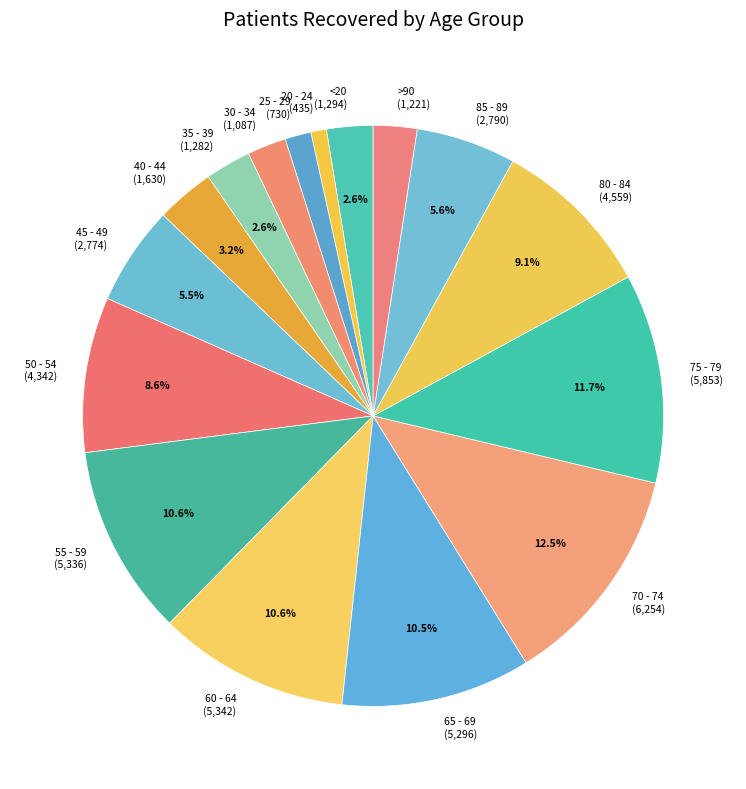

Does 80 - 84 account for over 50% of the chart?

No